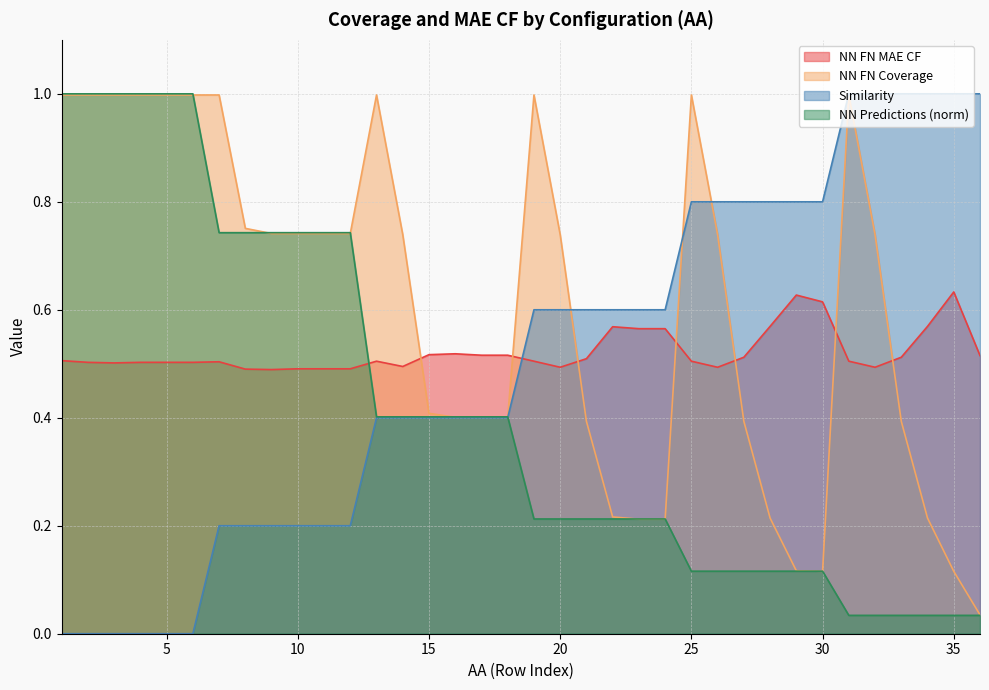

List the labels in order of NN FN Coverage value, smallest first.

36, 30, 35, 29, 23, 24, 28, 34, 22, 21, 27, 33, 16, 17, 18, 15, 14, 20, 26, 32, 9, 10, 11, 12, 8, 1, 2, 3, 4, 5, 6, 7, 13, 19, 25, 31